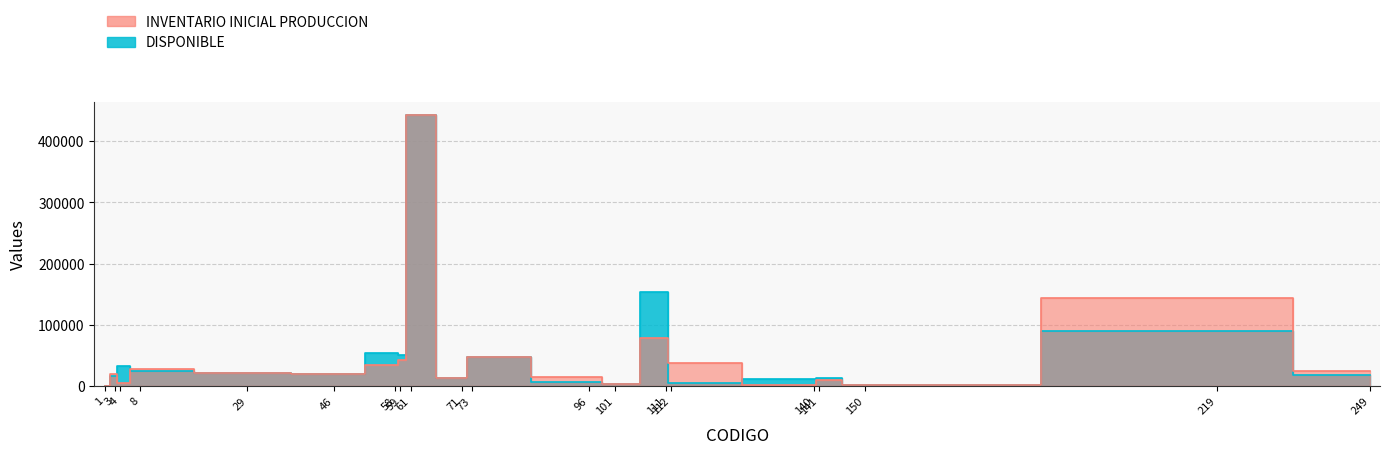

What is the value of the INVENTARIO INICIAL PRODUCCION point at the 5th from the left?

21450